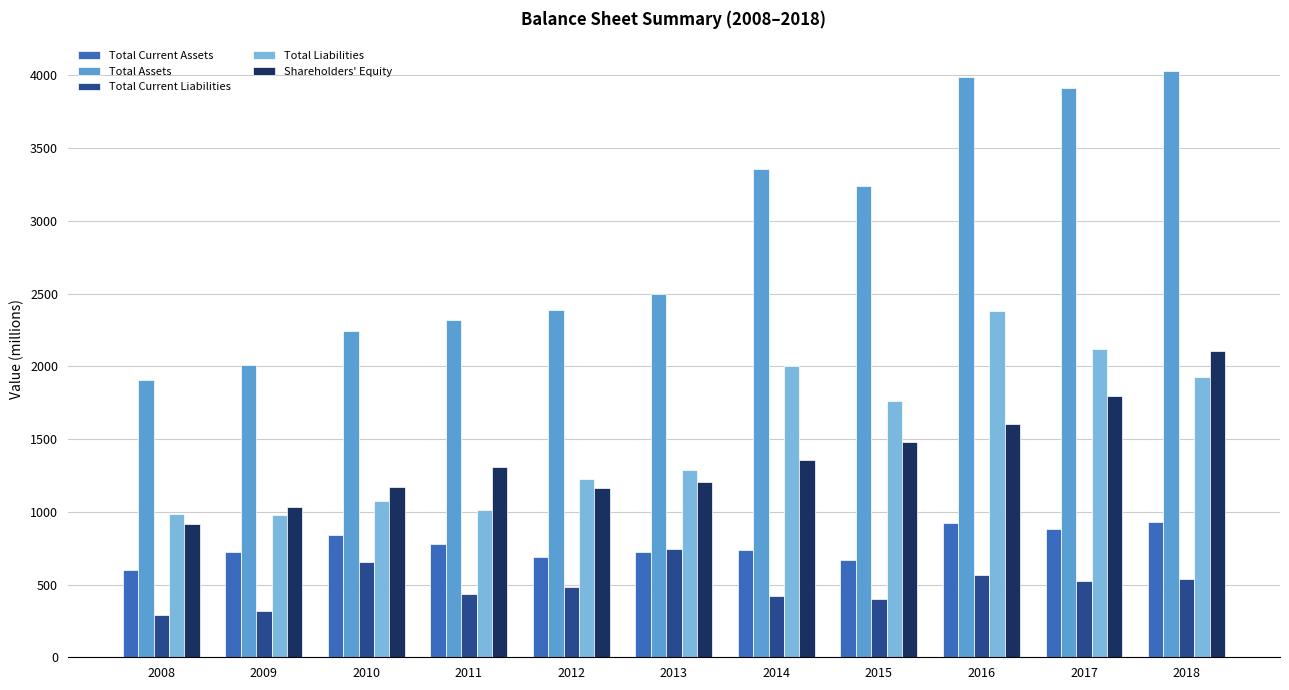

The value of Shareholders' Equity at 2011 is 1310. True or false?

True